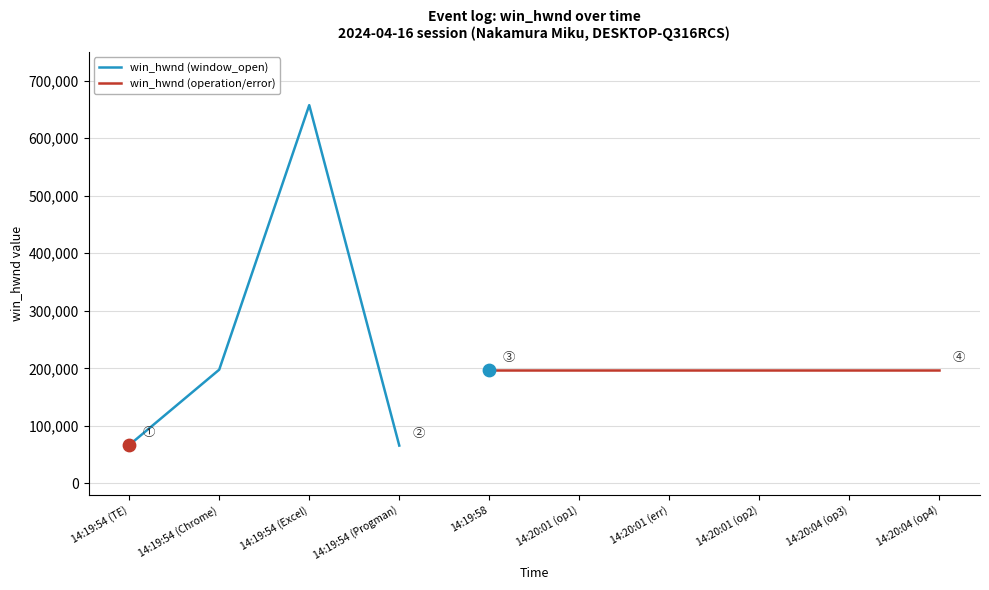

Between 14:19:54 (Chrome) and 14:19:54 (Progman), which is larger?

14:19:54 (Chrome)